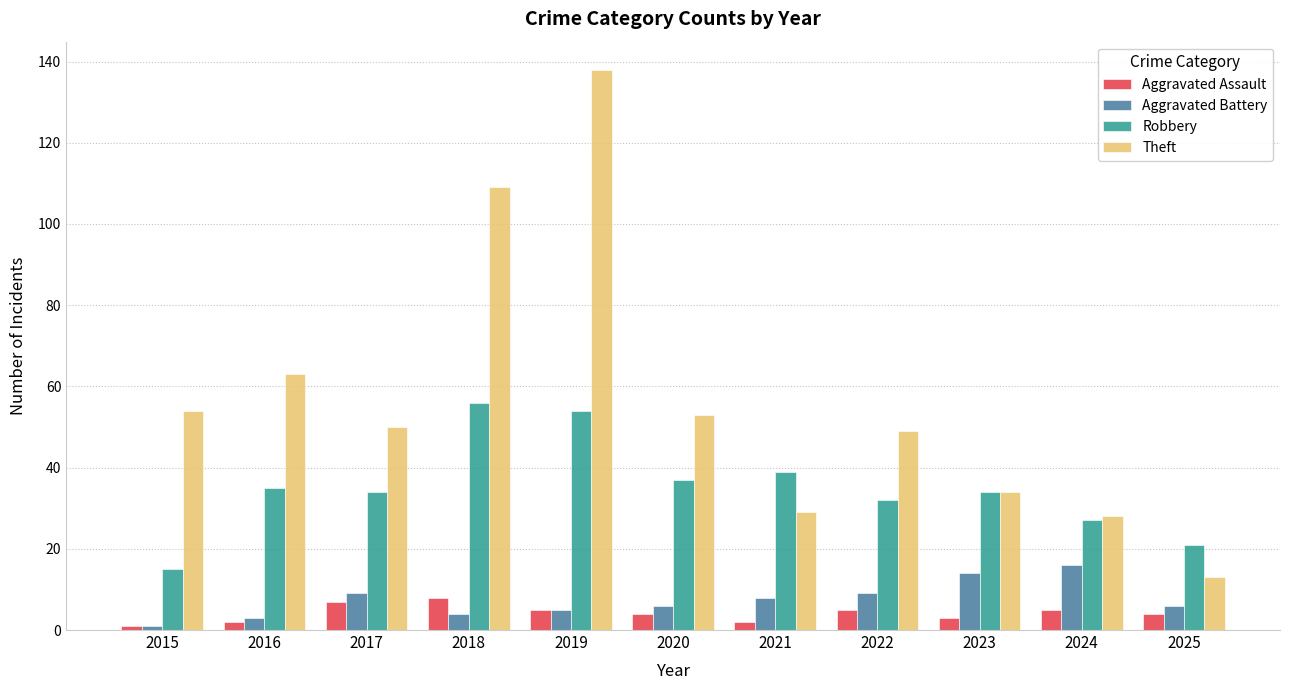

At how many categories does at least one series exceed 10?

11